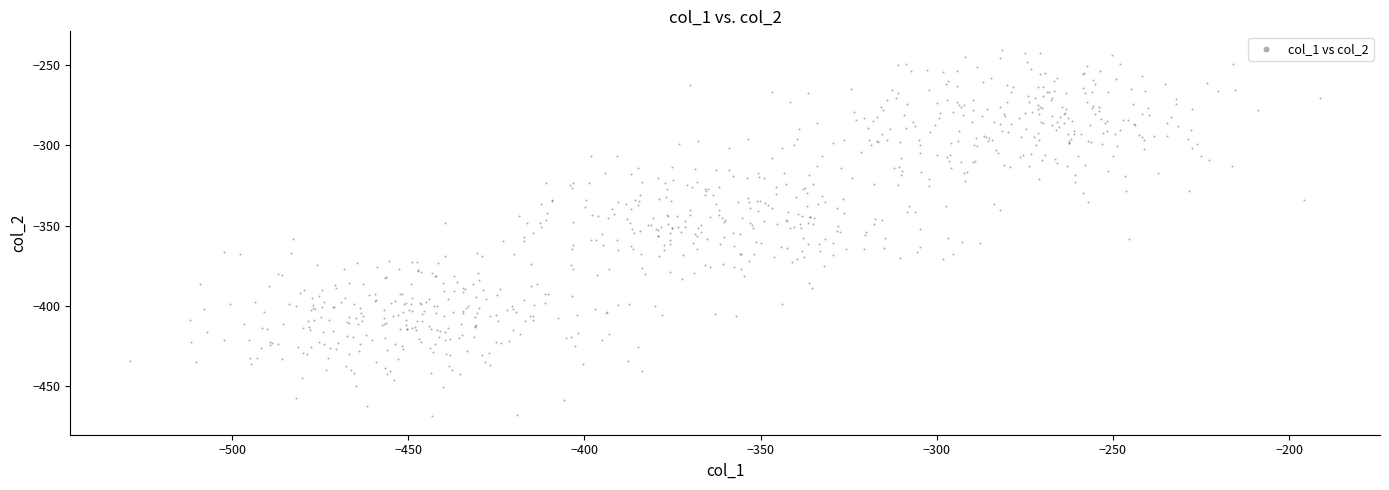

What is the range of Y values (max minus min)?

228.3